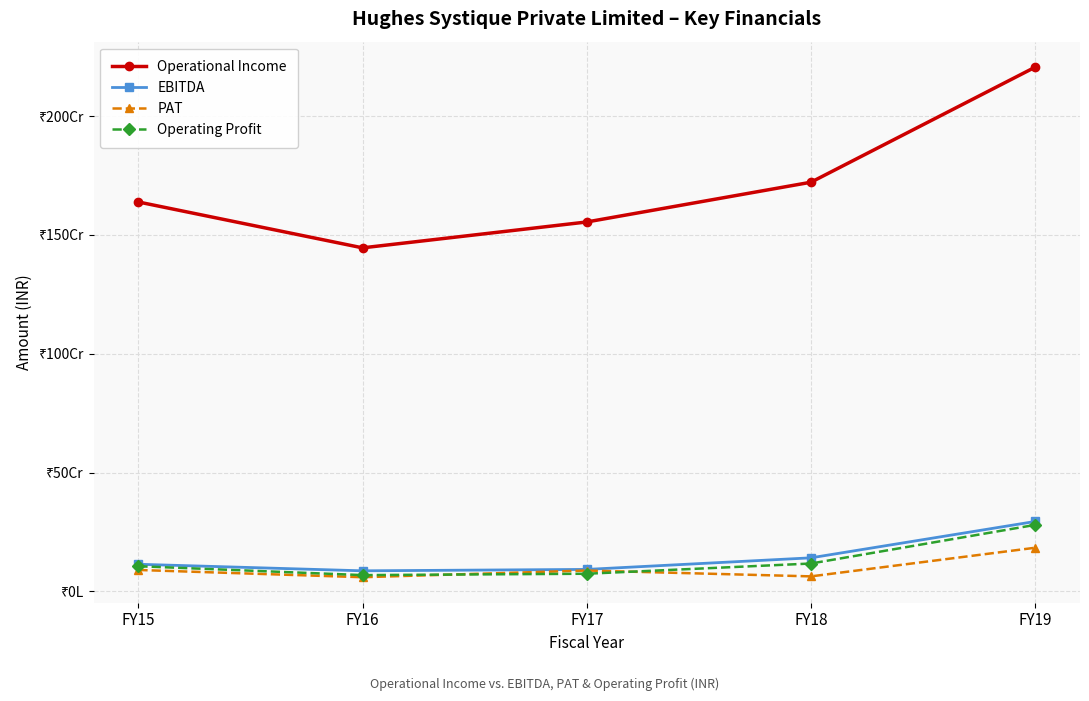

Is this an area chart (filled region under the line)?

No